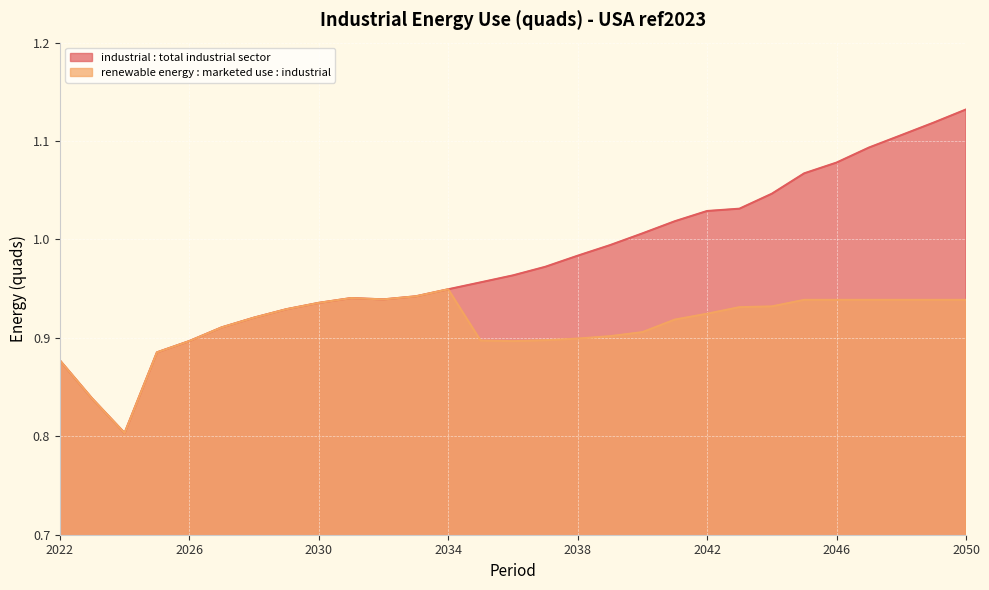

True or false: renewable energy : marketed use : industrial and industrial : total industrial sector intersect in this chart.

False